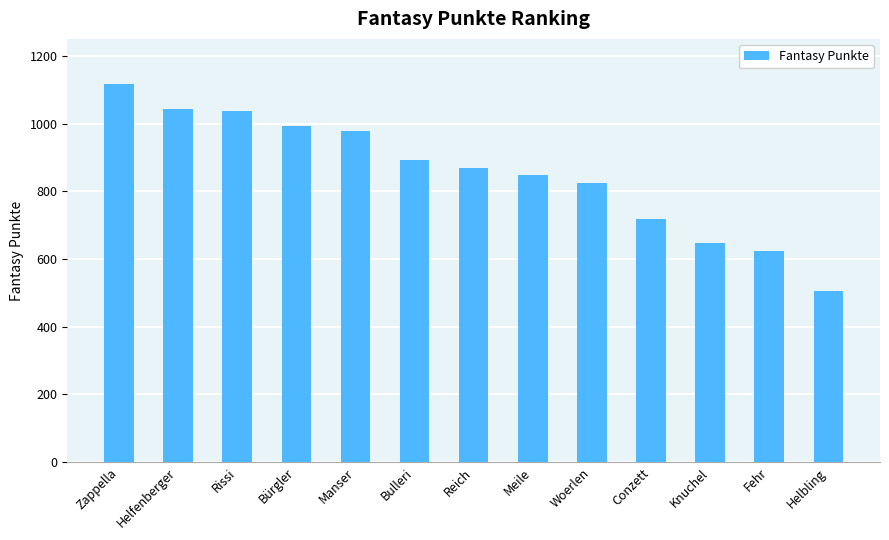

What position from the right is Conzett?

4